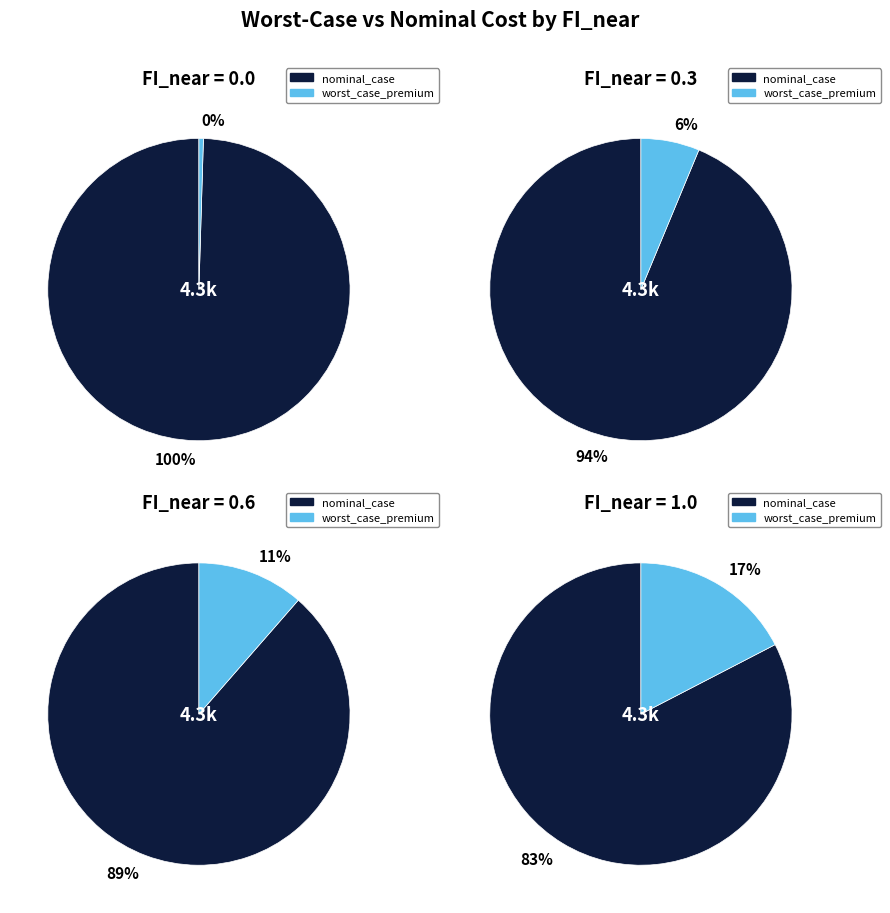

Does 0.0 account for over 50% of the chart?

No